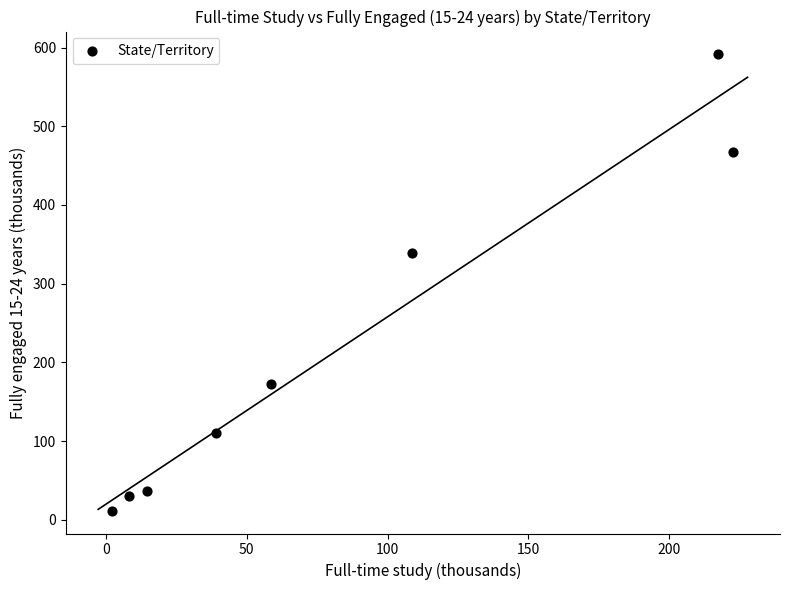

What is the range of Y values (max minus min)?

579.7